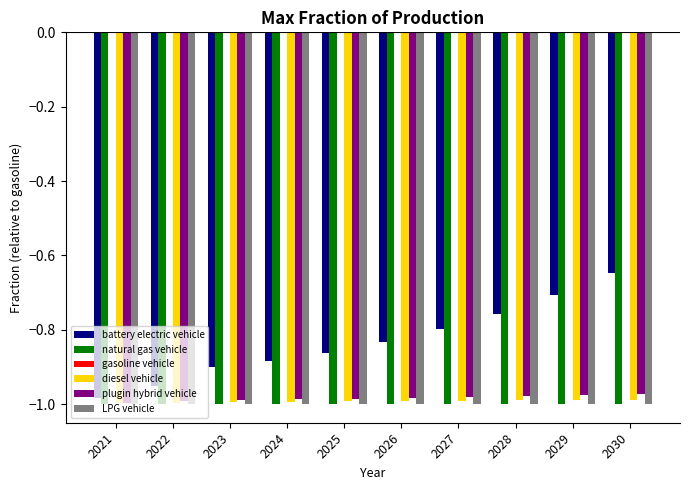

At which category does the chart reach its peak across all series?

2030